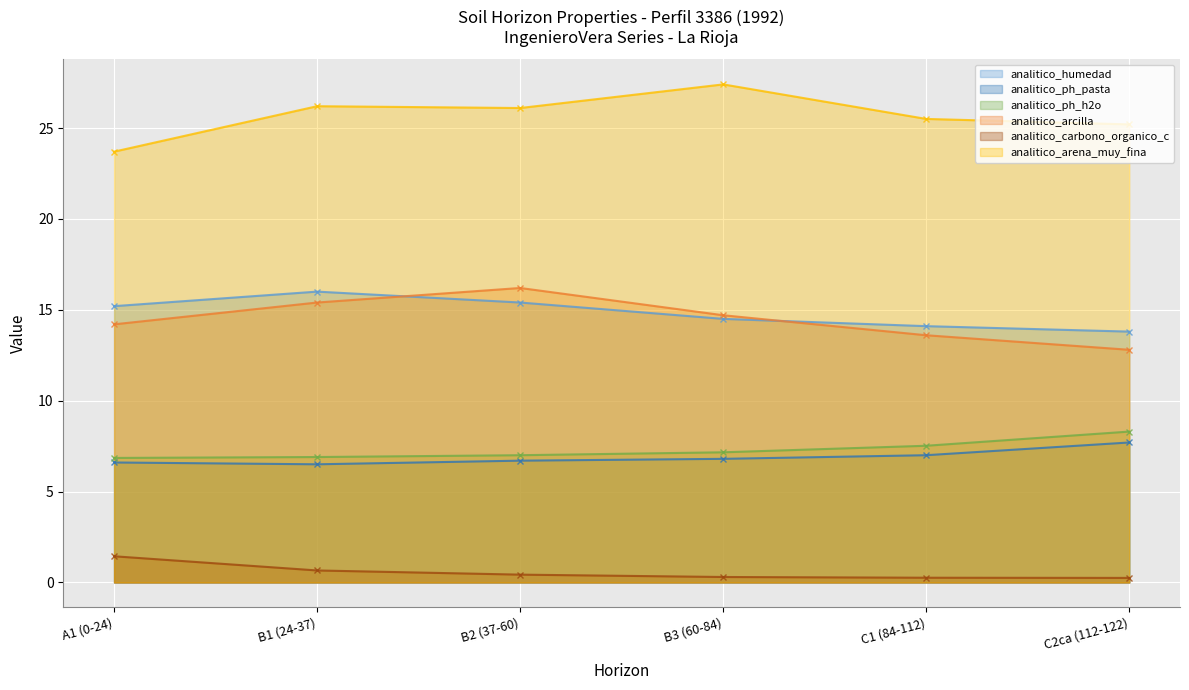

The value of analitico_ph_pasta at C2ca (112-122) is 7.7. True or false?

True